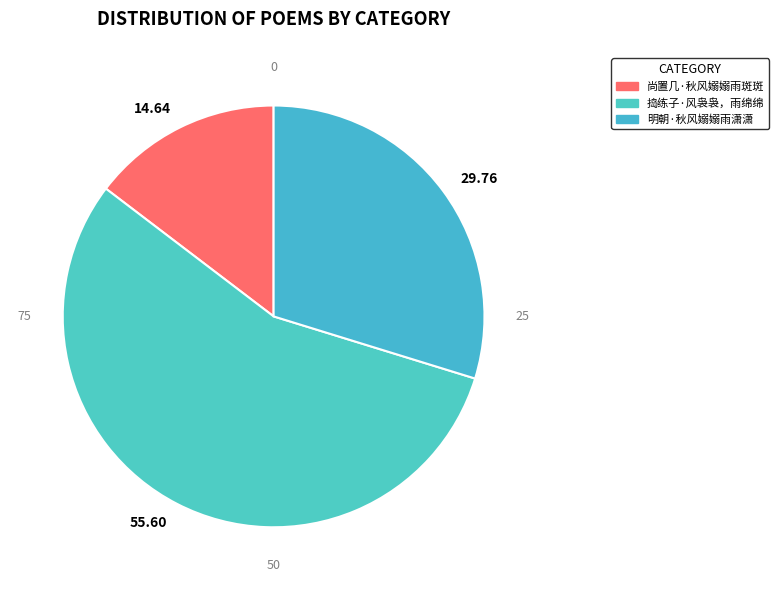

True or false: 尚置几·秋风嫋嫋雨斑斑 accounts for 2% of the total.

False